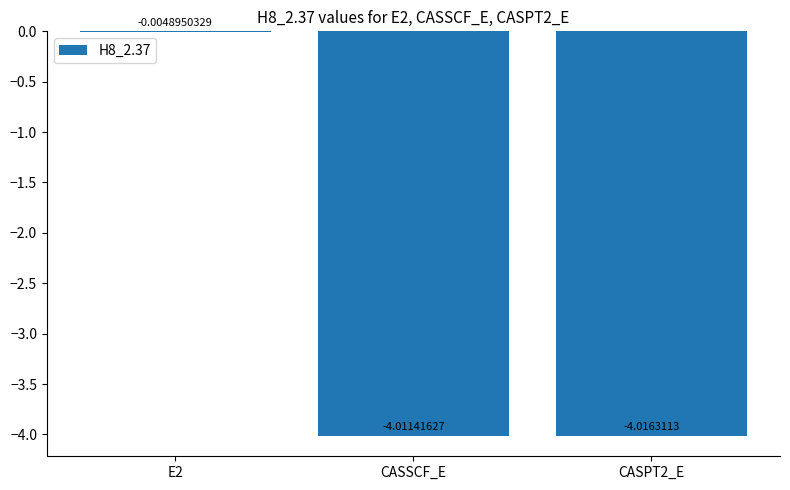

Which has a higher value, CASSCF_E or E2?

E2